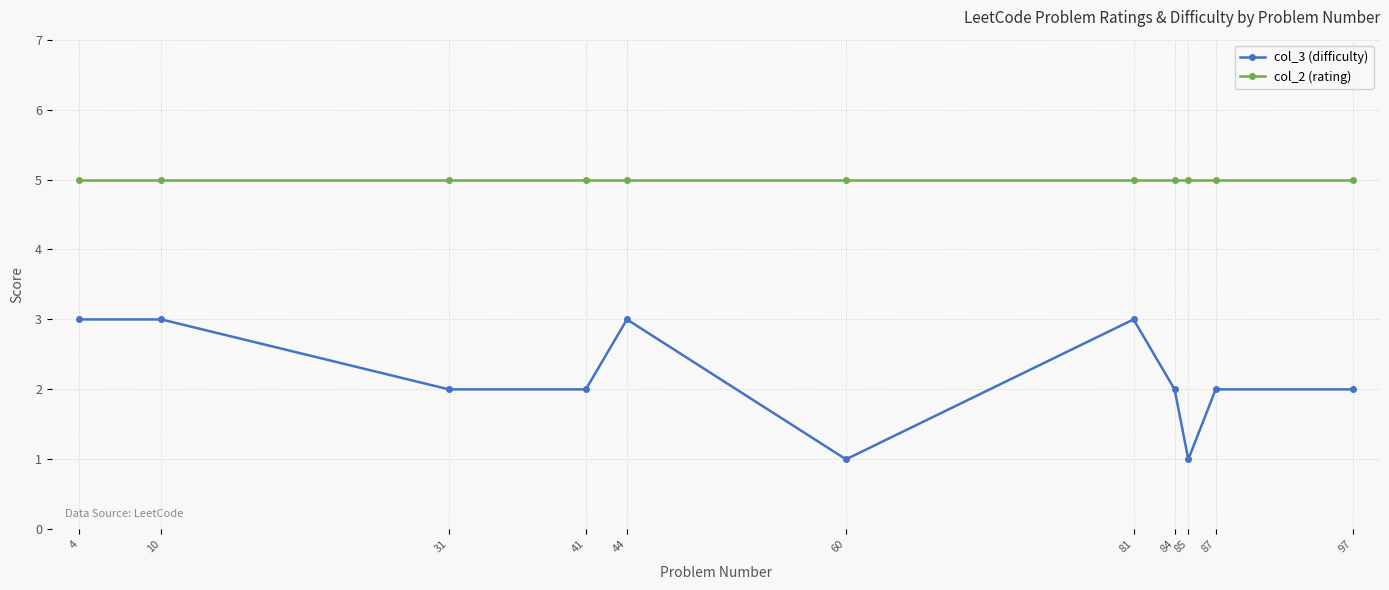

Reading left to right, extract all data points from this chart.

col_3 (difficulty): 3	3	2	2	3	1	3	2	1	2	2
col_2 (rating): 5	5	5	5	5	5	5	5	5	5	5